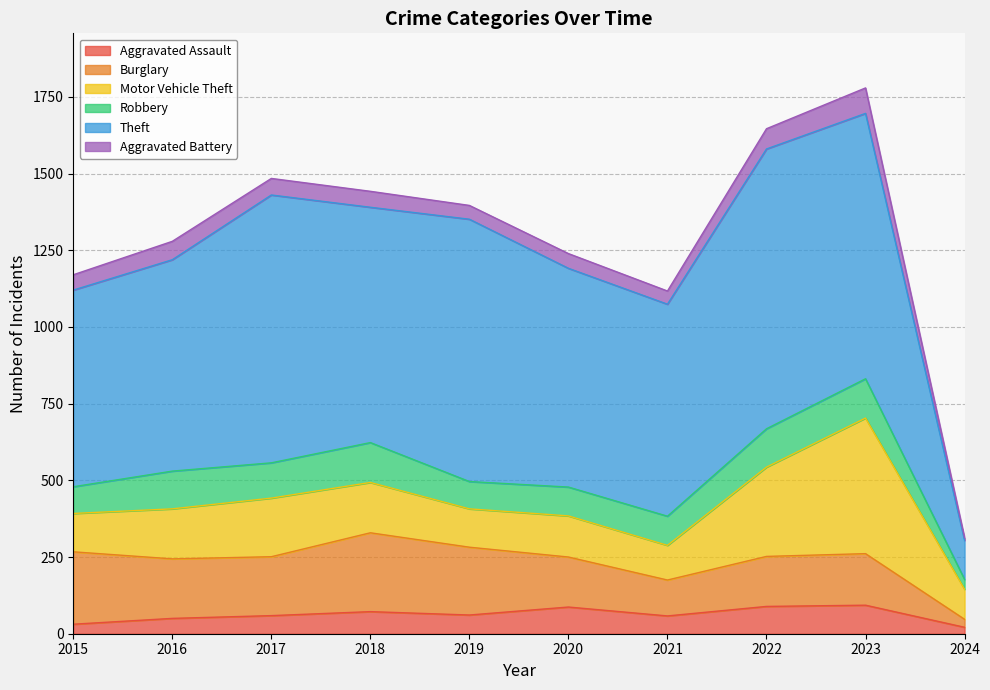

True or false: Theft and Robbery intersect in this chart.

False